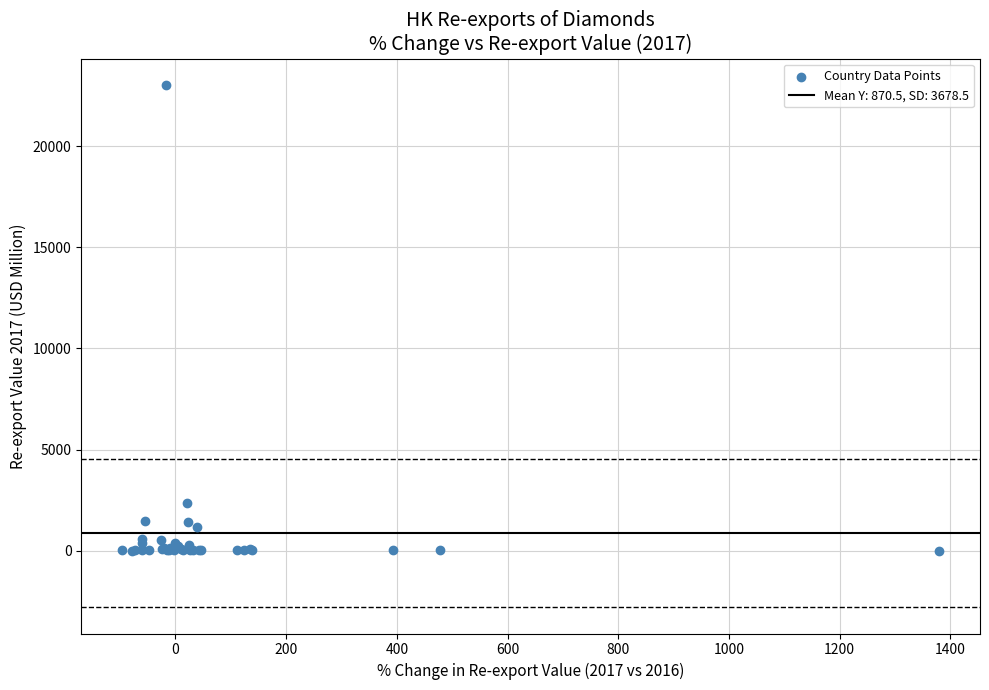

What Y value in the scatter plot is closest to 11520?

2363.7